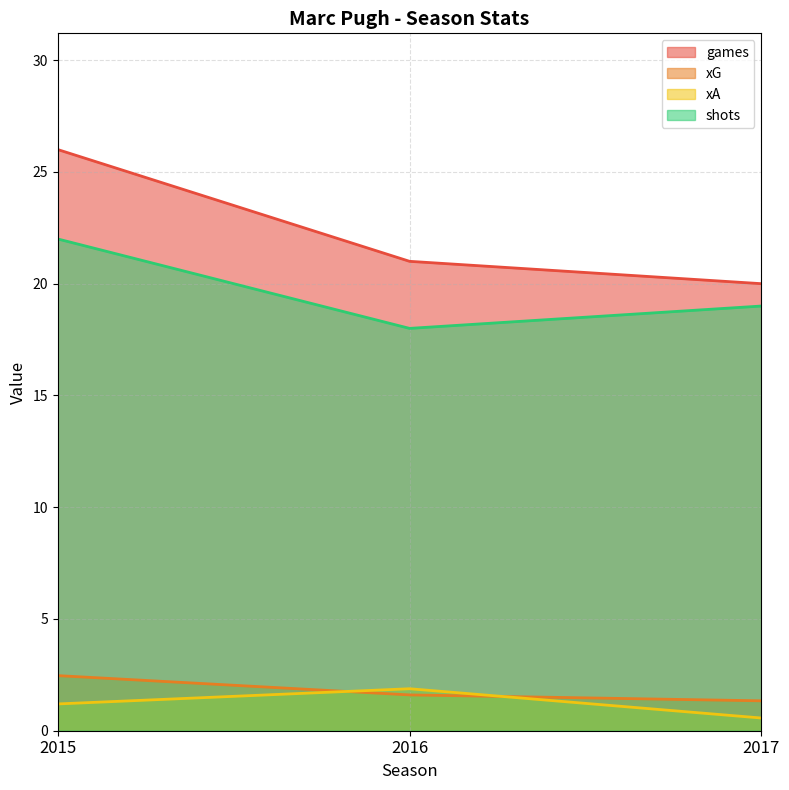

How many series are shown in this chart?

4